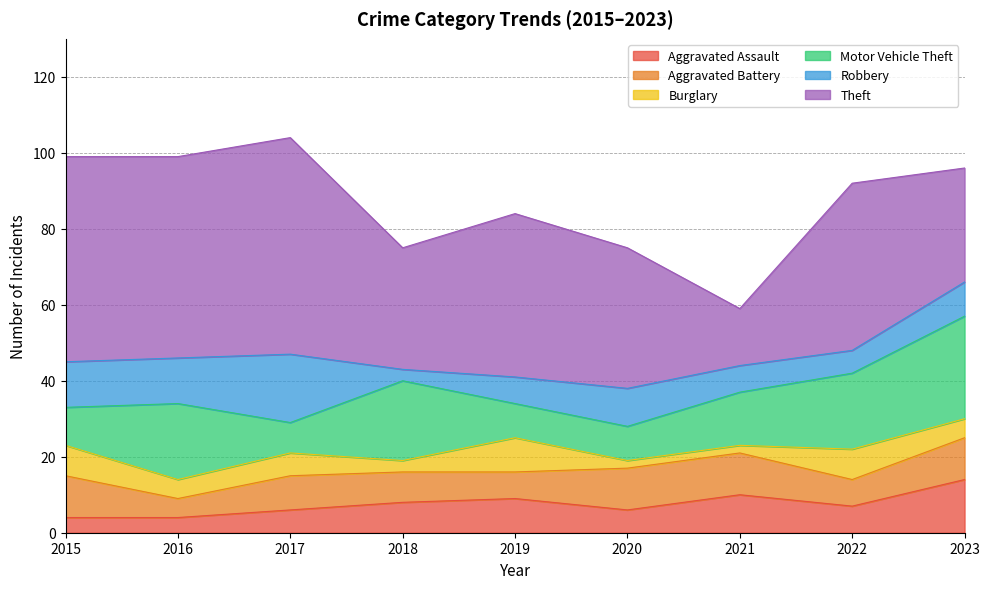

Reading right to left, what are all the values shown in this chart?

Aggravated Assault: 2023=14	2022=7	2021=10	2020=6	2019=9	2018=8	2017=6	2016=4	2015=4
Aggravated Battery: 2023=11	2022=7	2021=11	2020=11	2019=7	2018=8	2017=9	2016=5	2015=11
Burglary: 2023=5	2022=8	2021=2	2020=2	2019=9	2018=3	2017=6	2016=5	2015=8
Motor Vehicle Theft: 2023=27	2022=20	2021=14	2020=9	2019=9	2018=21	2017=8	2016=20	2015=10
Robbery: 2023=9	2022=6	2021=7	2020=10	2019=7	2018=3	2017=18	2016=12	2015=12
Theft: 2023=30	2022=44	2021=15	2020=37	2019=43	2018=32	2017=57	2016=53	2015=54